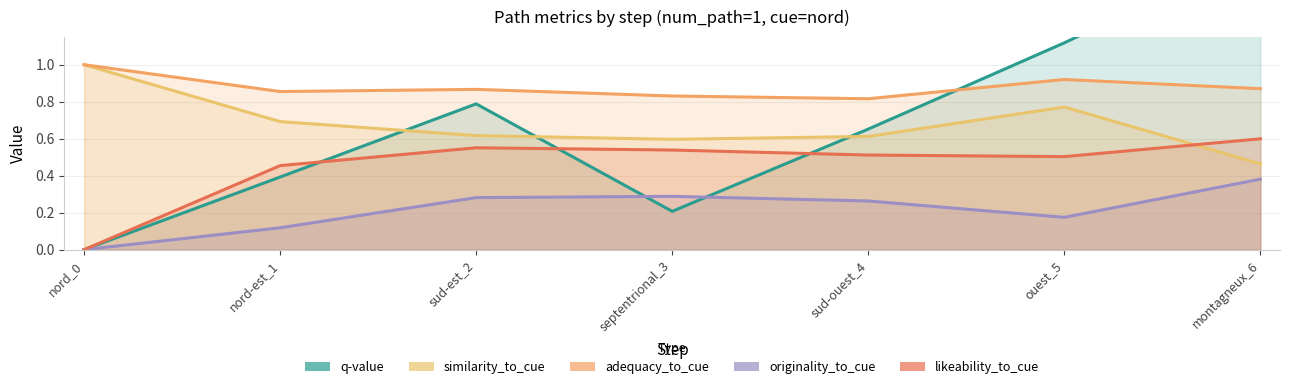

What is the approximate value of q-value at sud-est_2?

0.8